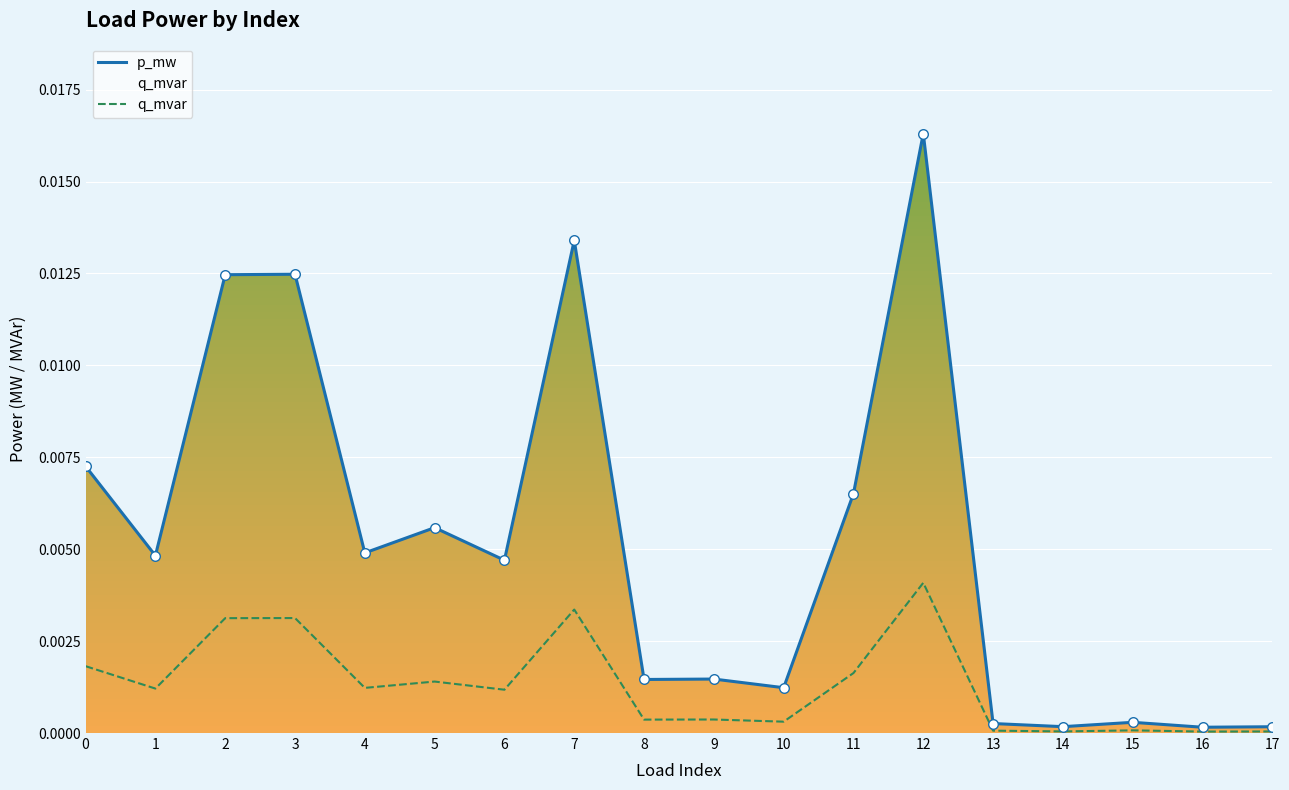

Which series has the widest spread of values?

p_mw